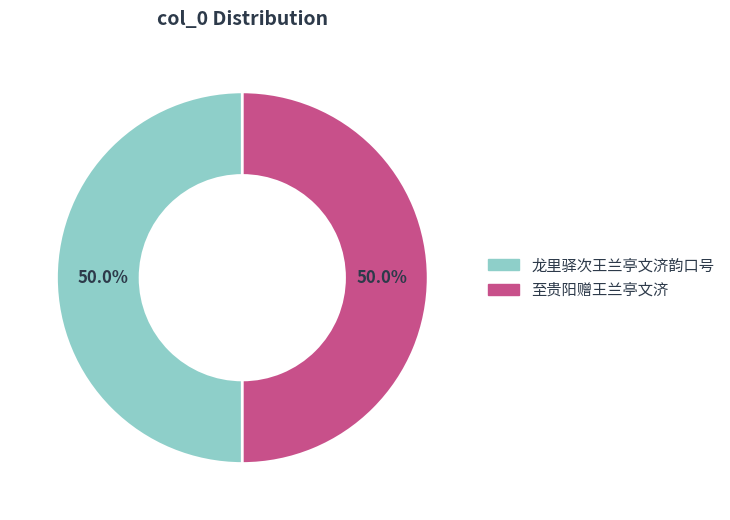

What is the total percentage of 至贵阳赠王兰亭文济 and 龙里驿次王兰亭文济韵口号?

100.0%